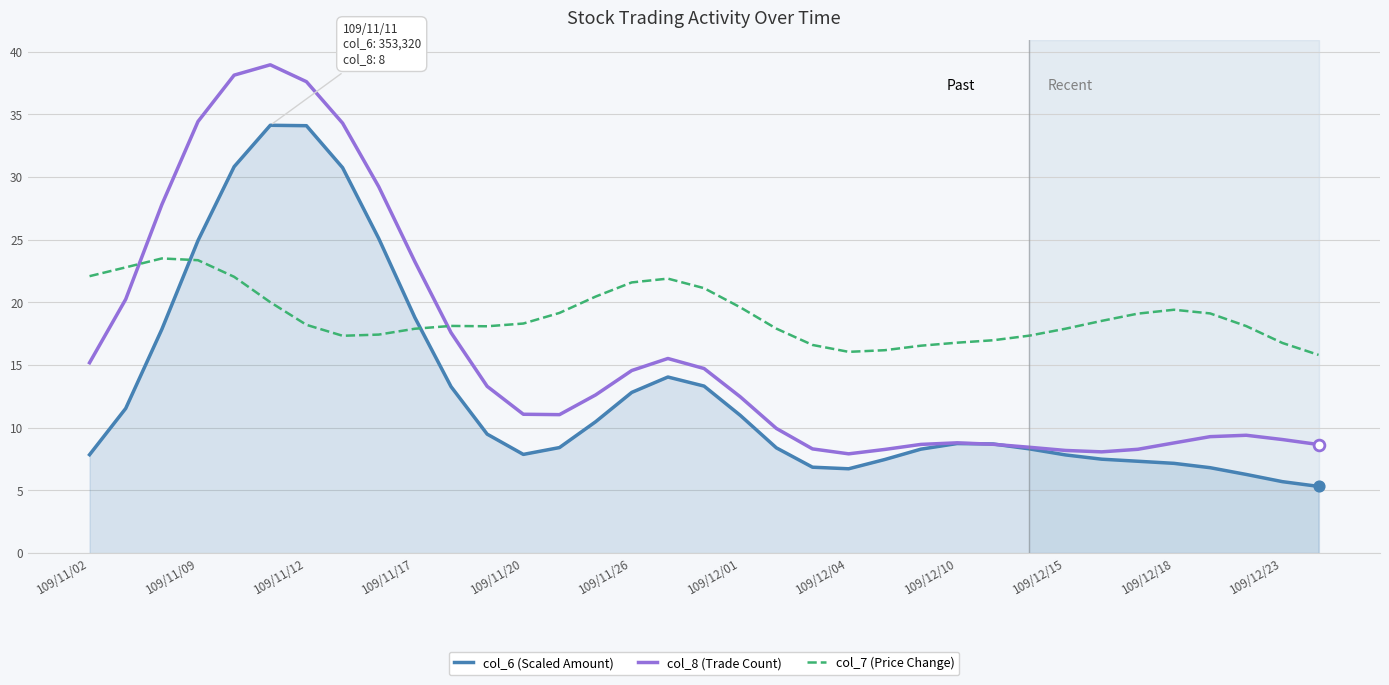

What is the minimum value shown in the chart?

5.3